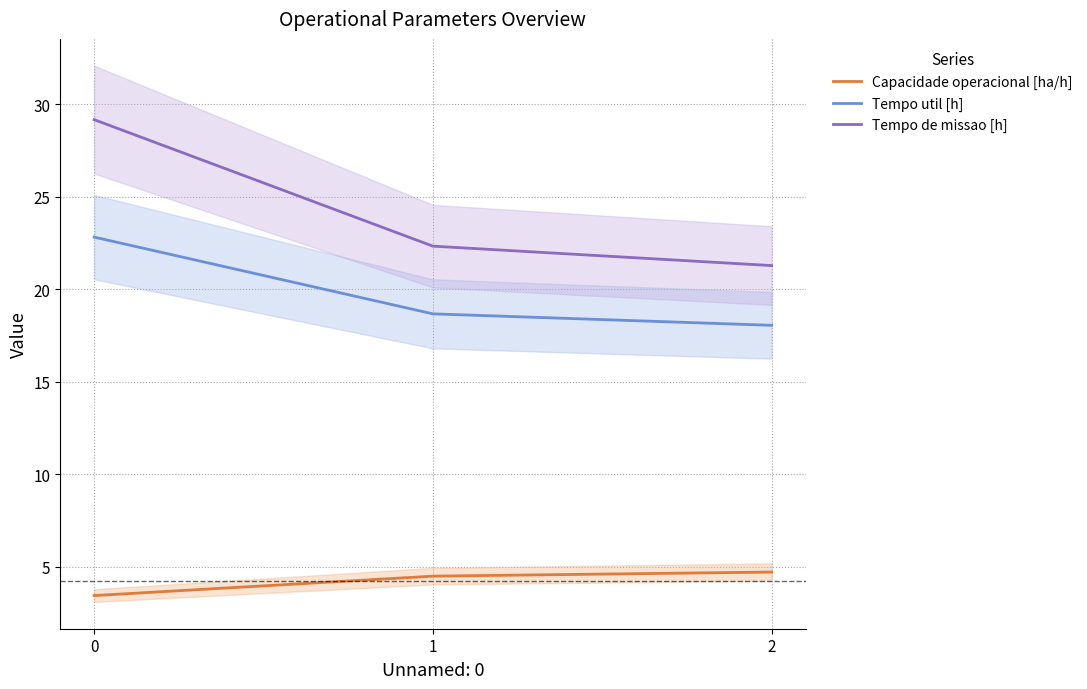

At which label is Tempo de missao [h] closest to 25?

1